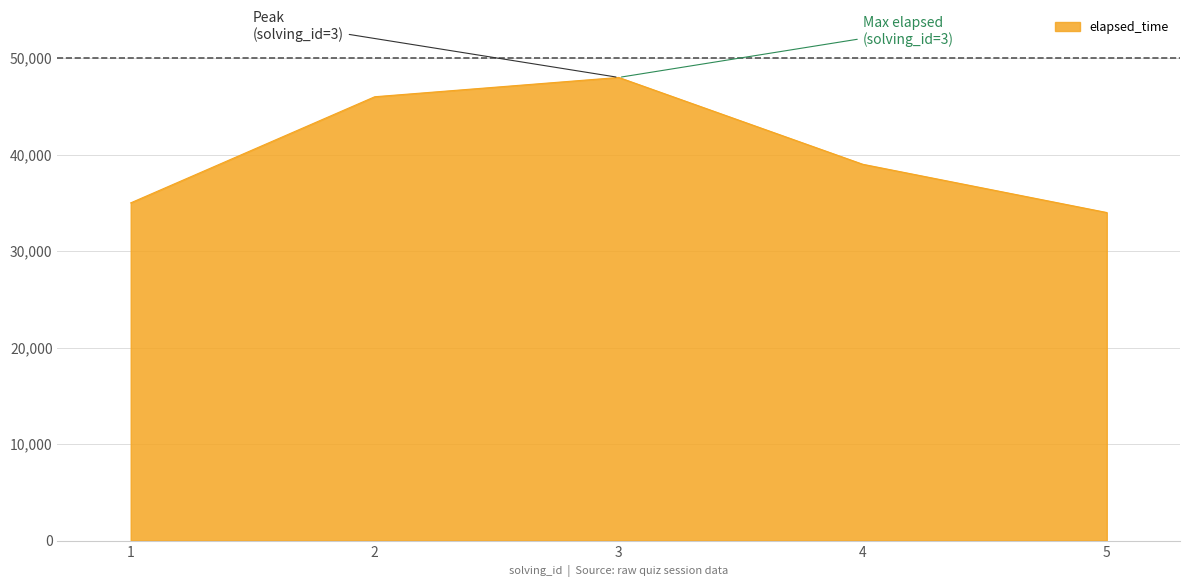

At which label does the data first exceed 39000?

2